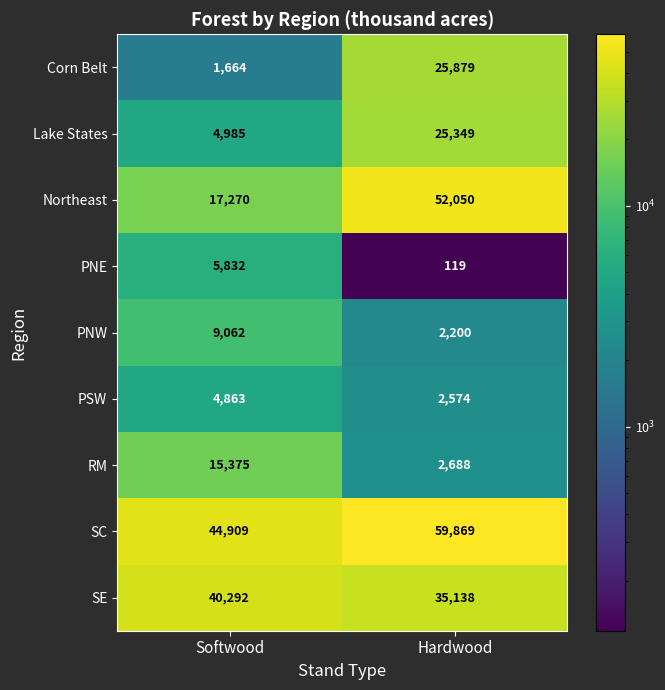

Rank the series at Softwood from lowest to highest value.

Corn Belt, PSW, Lake States, PNE, PNW, RM, Northeast, SE, SC